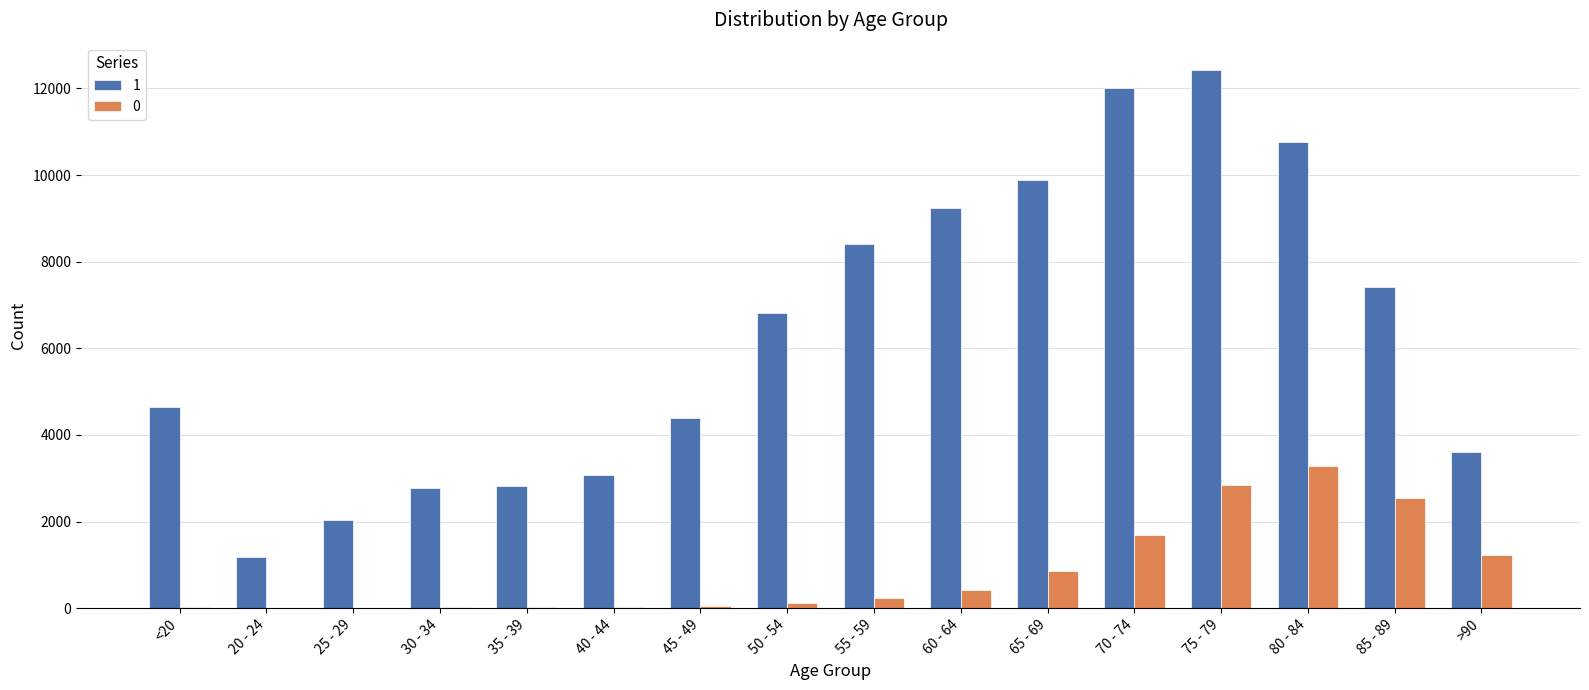

Which series has the largest total across all categories?

1